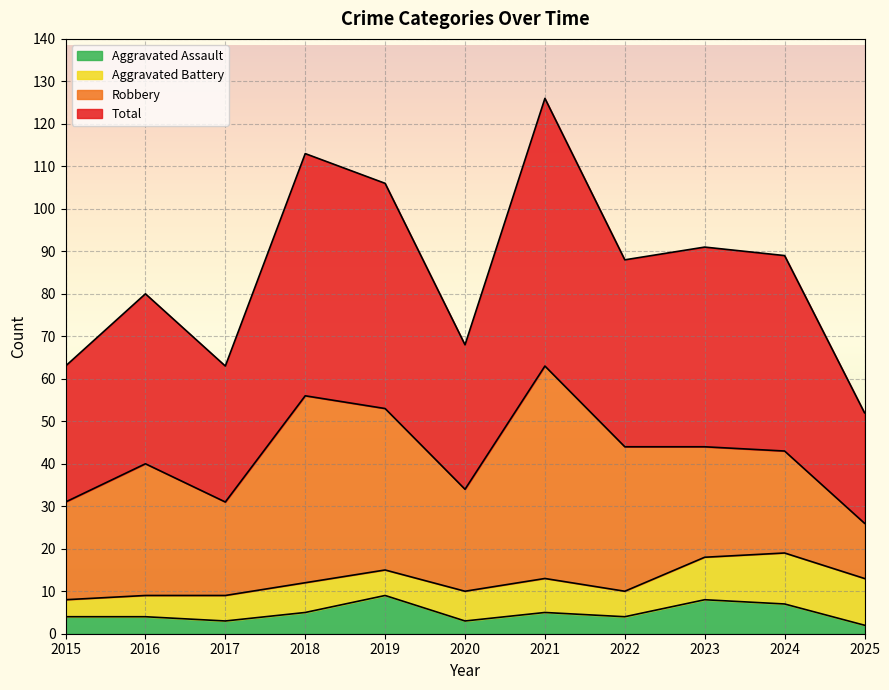

At which category is the sum across all series the highest?

2021